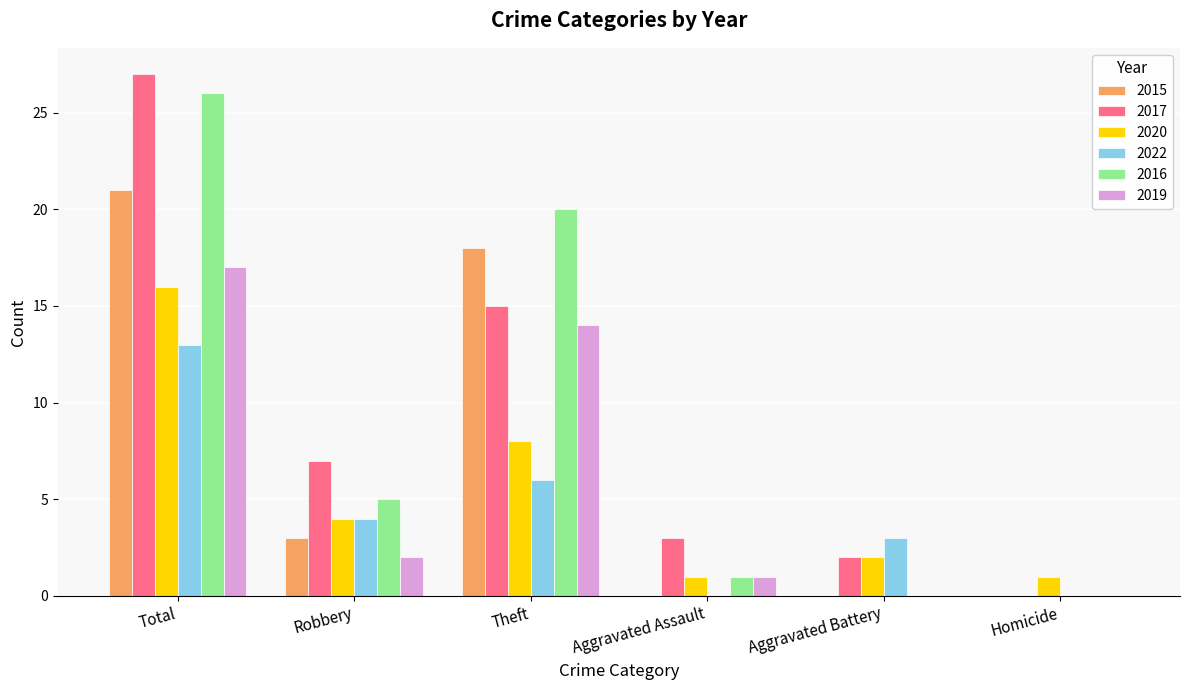

How many distinct data groups are displayed?

6